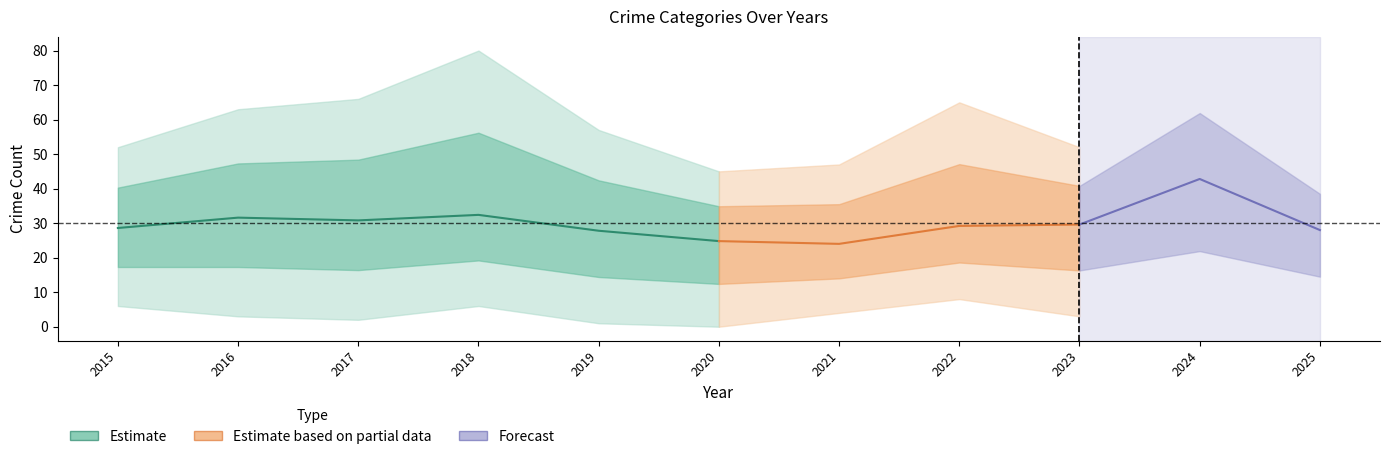

What is the spread (max minus min) of values at 2018?

74